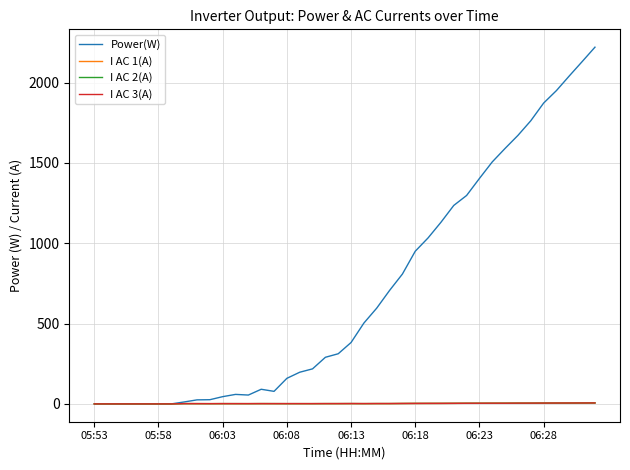

Which series has the widest spread of values?

Power(W)